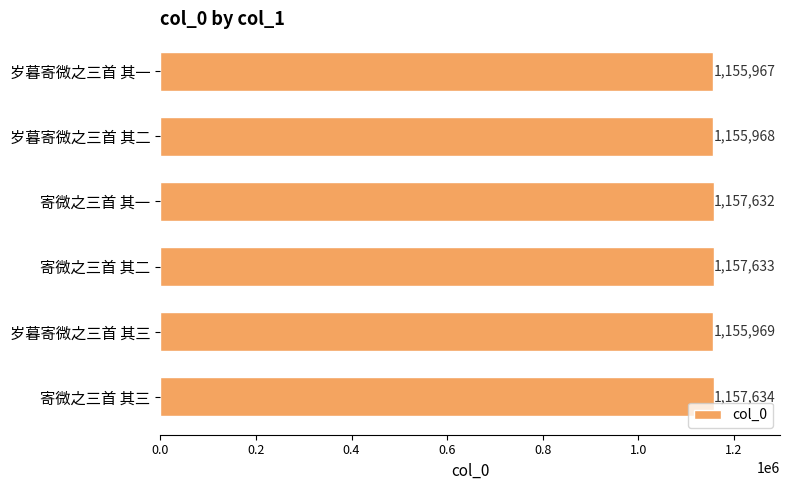

Reading top to bottom, what are all the values shown in this chart?

1155967	1155968	1157632	1157633	1155969	1157634